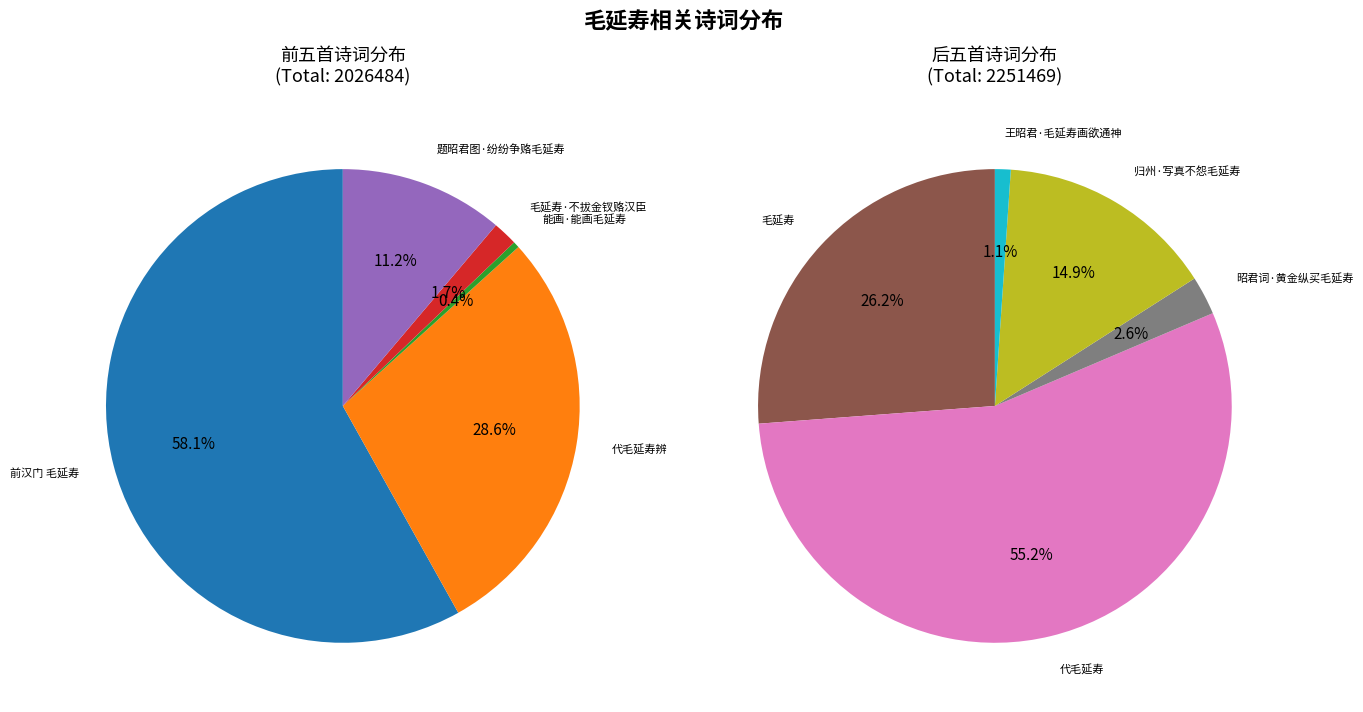

What is the change in value from 代毛延寿辨 to 毛延寿?

+10053